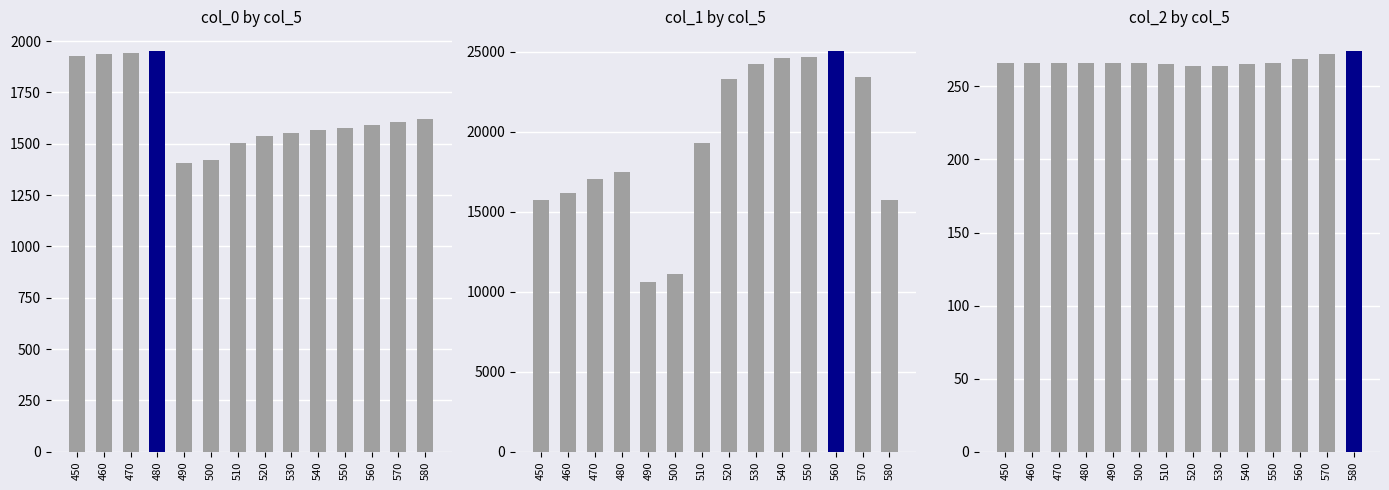

Which has a higher value, 510 or 530?

530